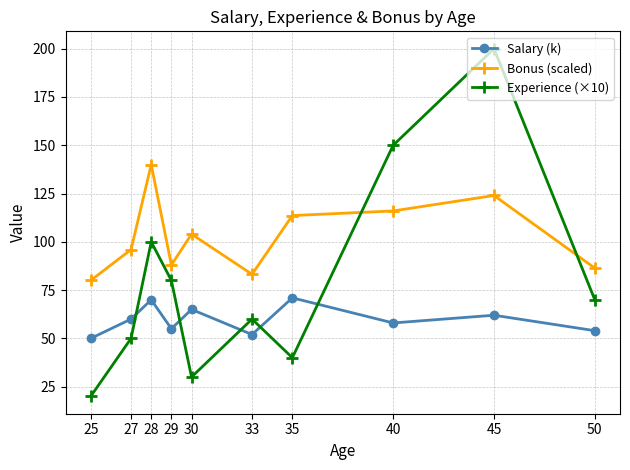

At which label does Experience (×10) first exceed 70?

28